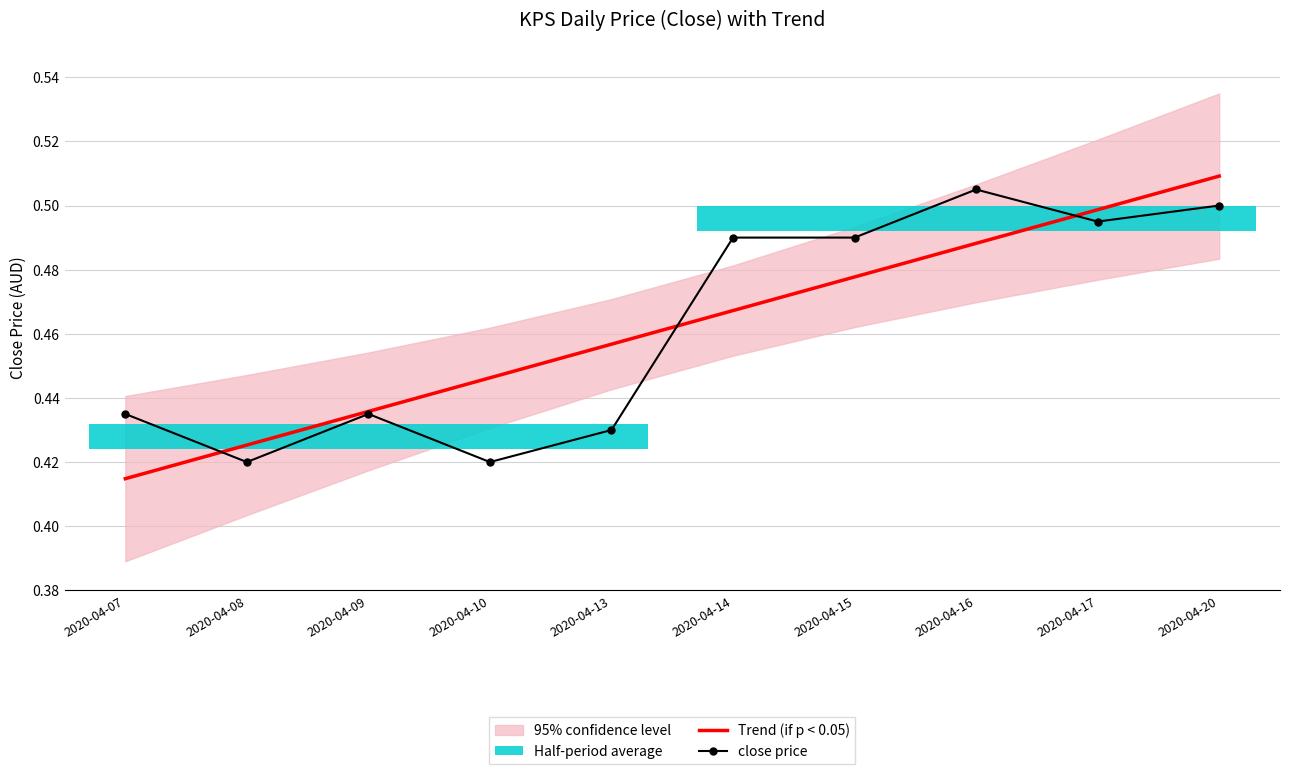

Between which two adjacent categories do Trend (if p < 0.05) and close price first intersect?

2020-04-07 and 2020-04-08